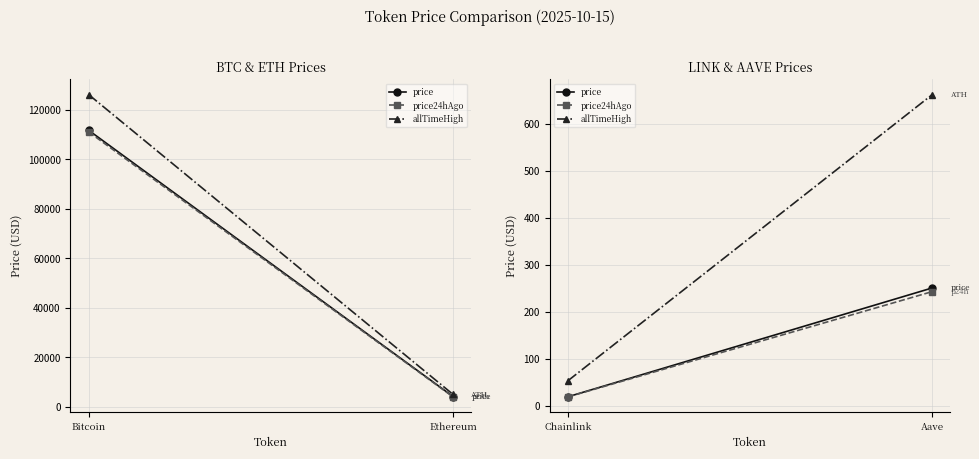

What position from the right is Chainlink?

2